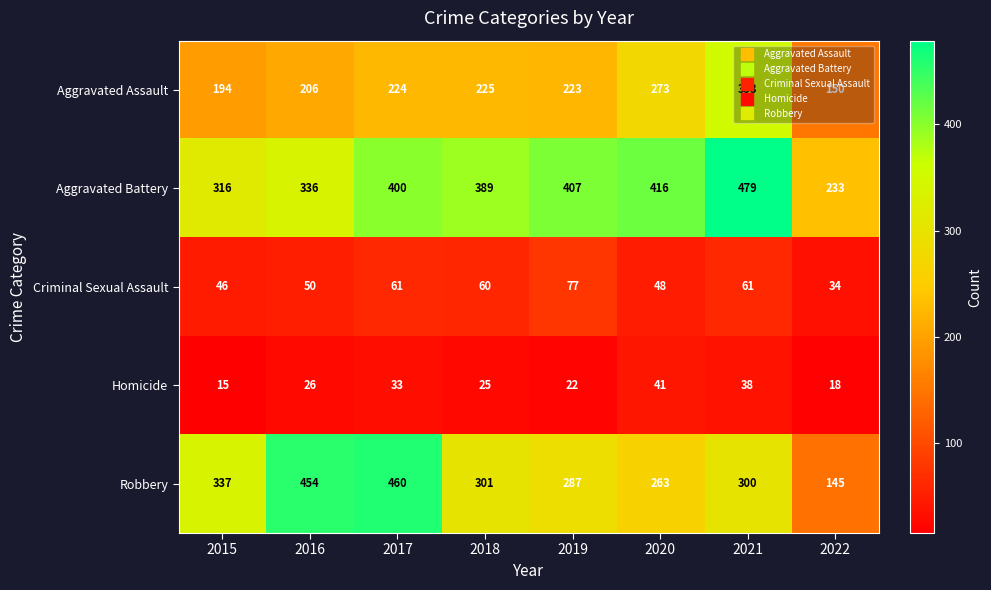

What is the total value across all series at 2017?

1178